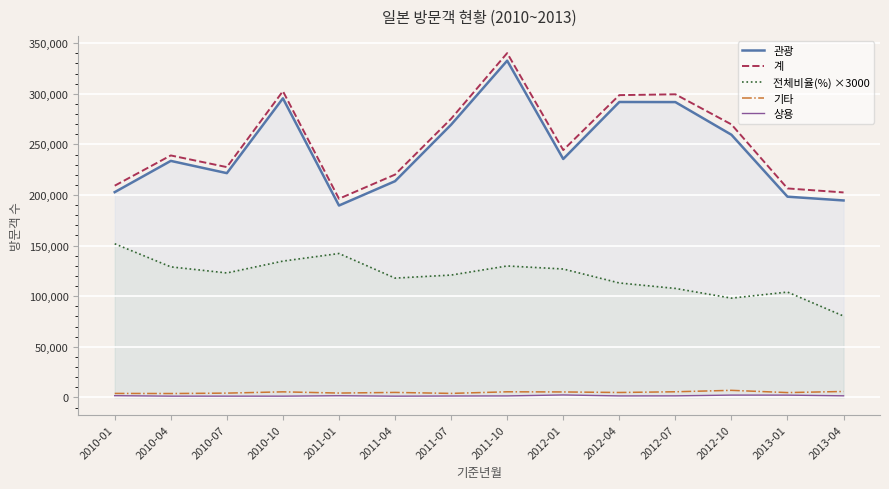

Between 2011-10 and 2013-01, which series saw the biggest shift?

관광